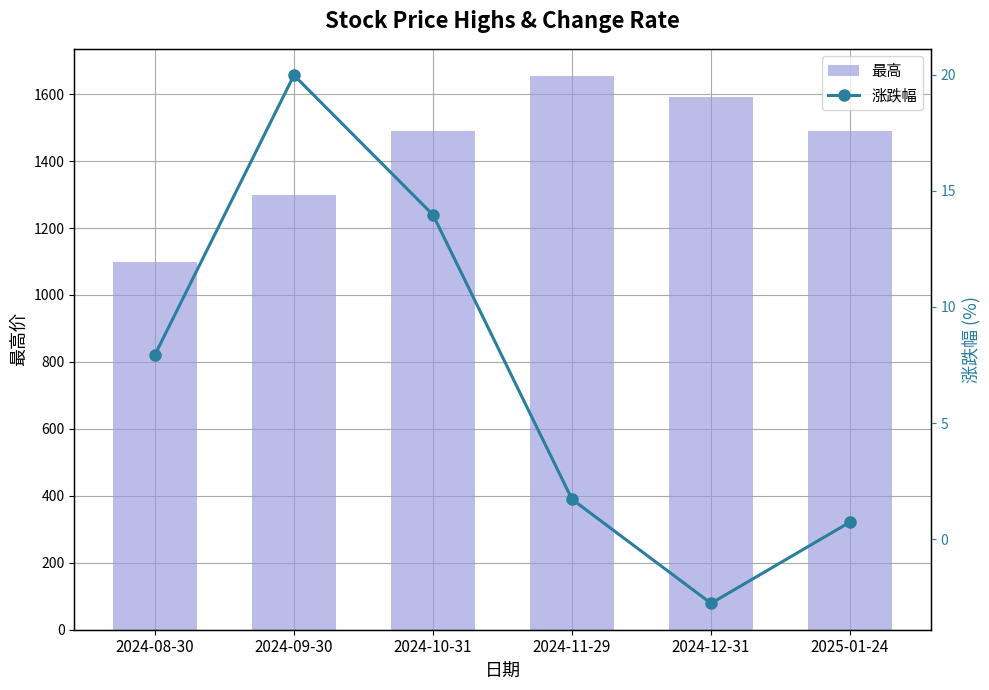

Reading left to right, list all the values displayed in this chart.

最高: 1098.3	1299.3	1490.9	1652.7	1591.5	1490.0
涨跌幅: 7.9	20.0	14.0	1.7	-2.8	0.7